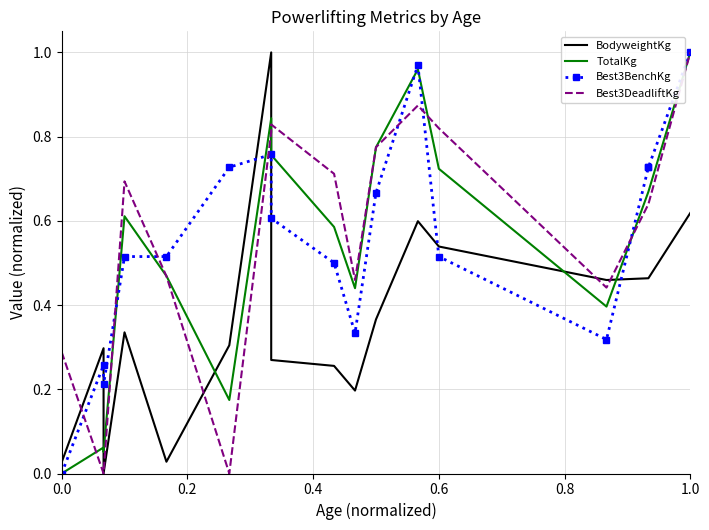

How many interior local peaks does the Best3BenchKg series have?

3